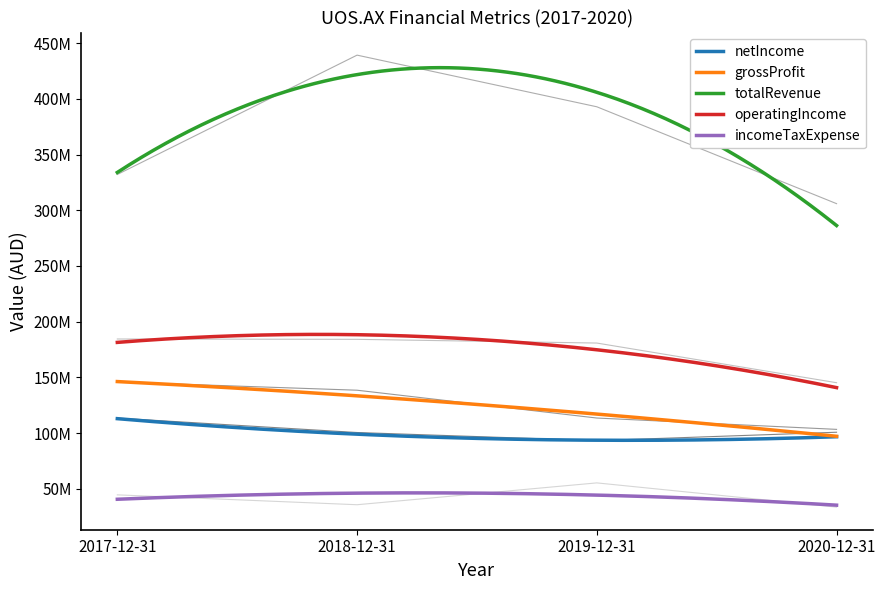

Where is operatingIncome nearest to the value 164848901?

2019-12-31